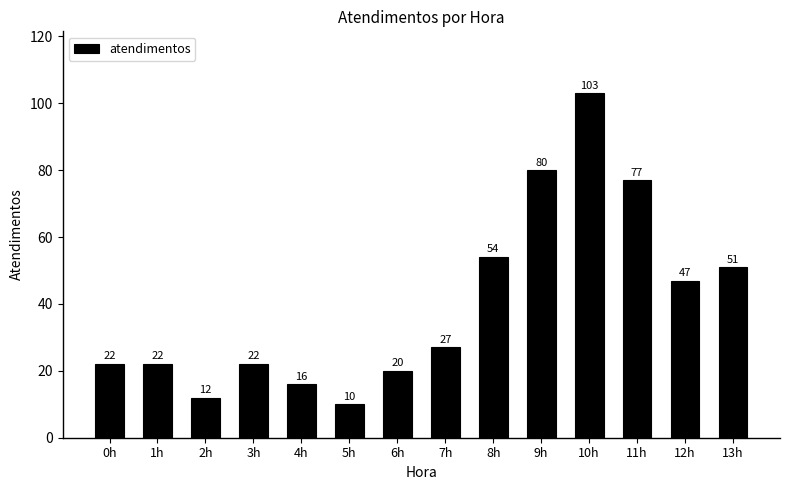

Which category has the highest value across all series?

10h